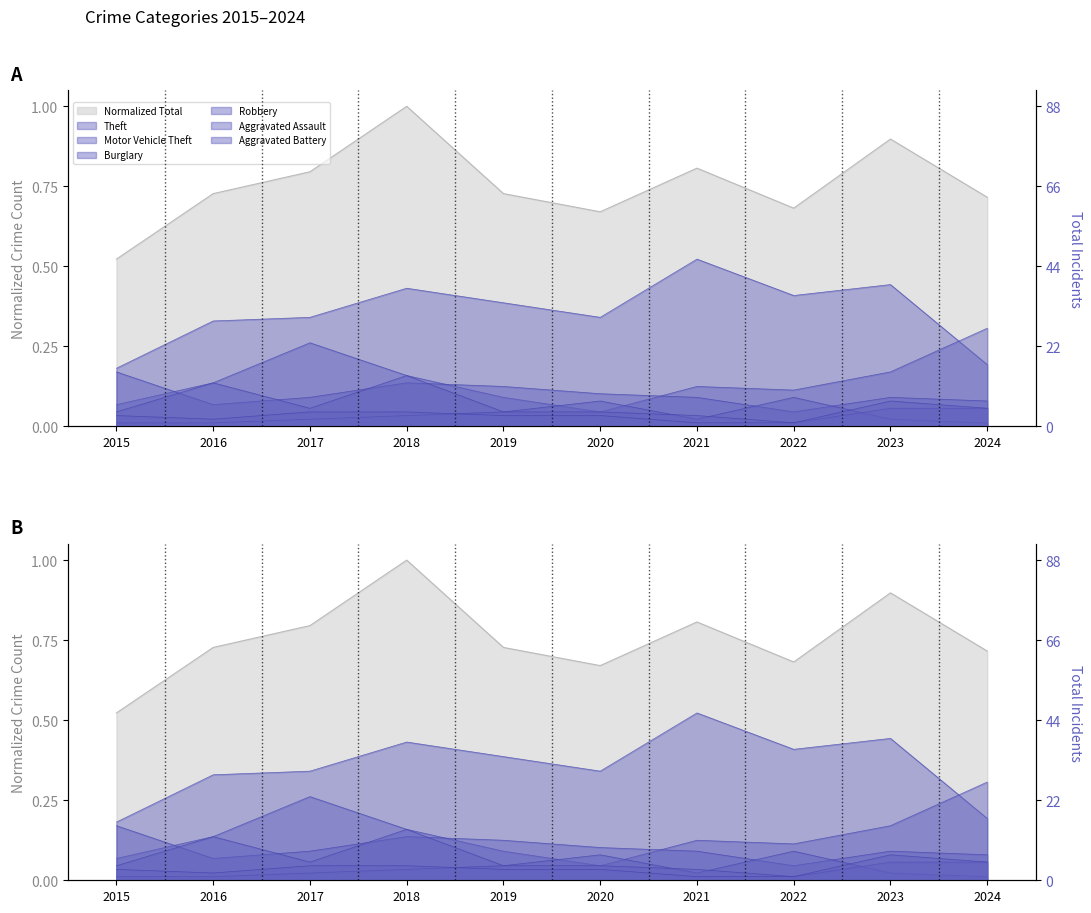

Which has a higher value, 2018 or 2015?

2018